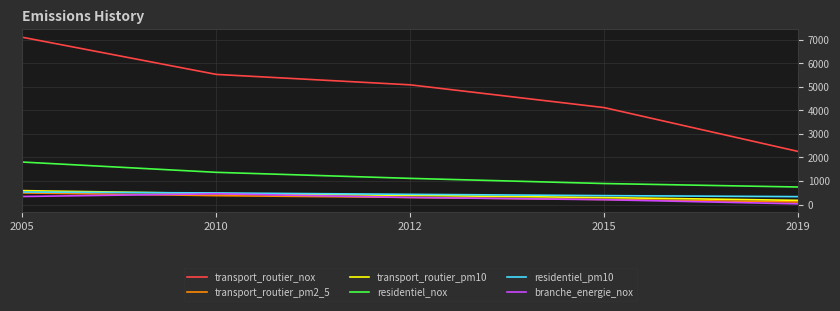

Does the chart display data point markers on the line(s)?

No